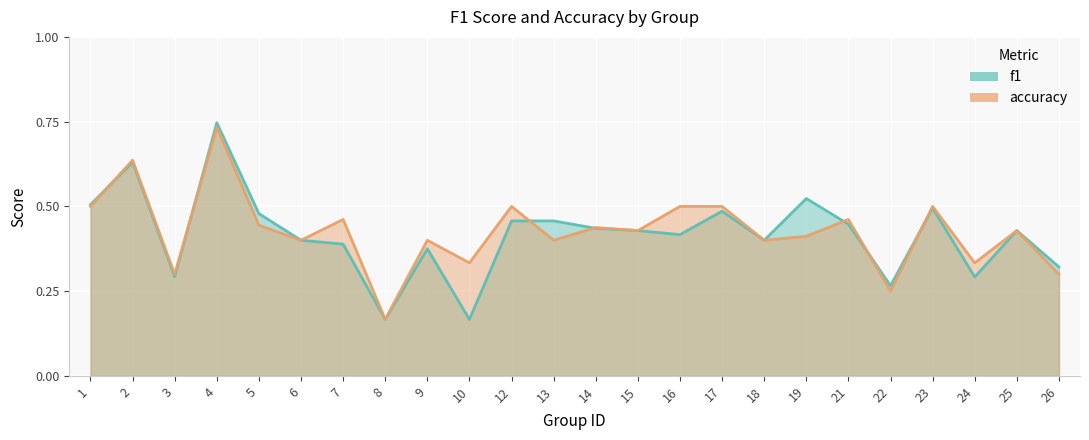

Which category has the highest value in the accuracy series?

4